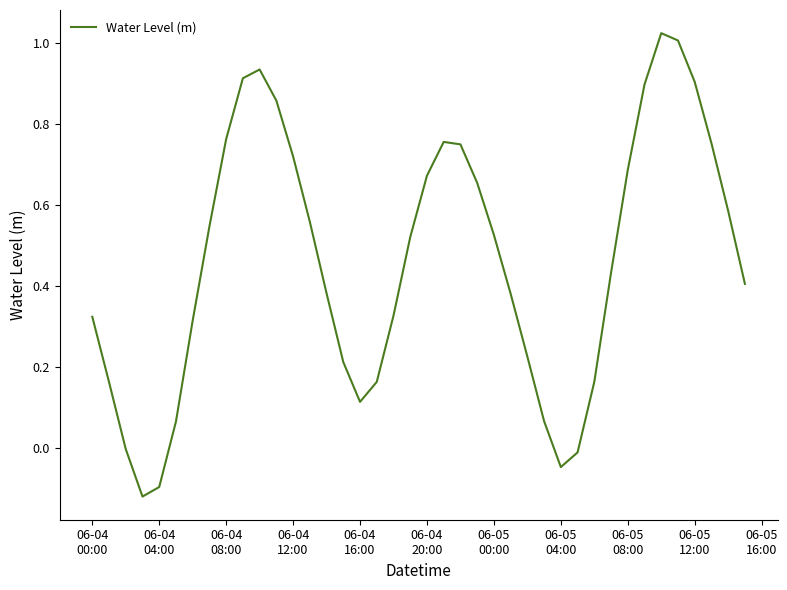

What is the value of the 7th point from the left?

0.3